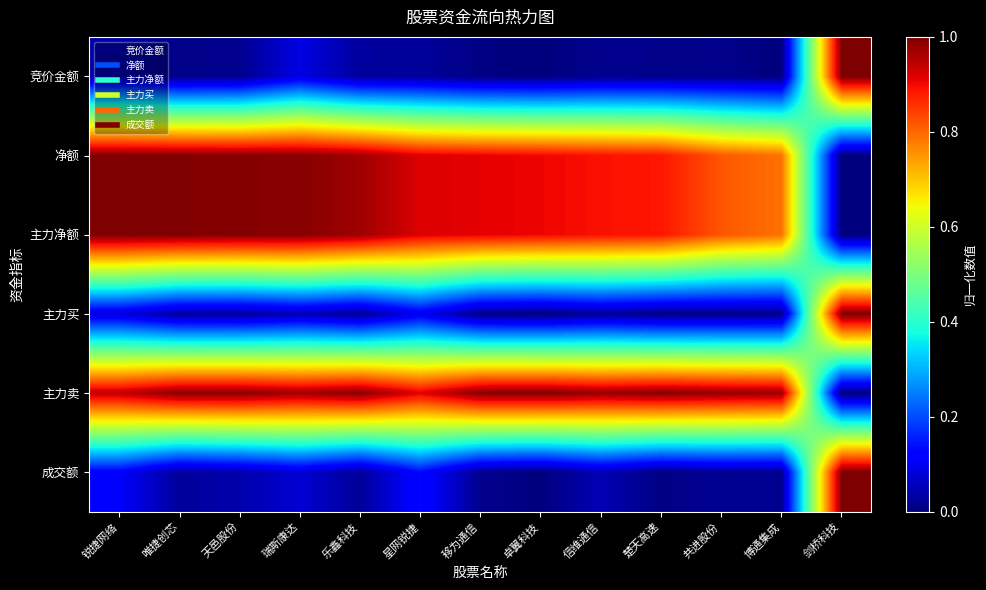

Which category has the highest value across all series?

剑桥科技